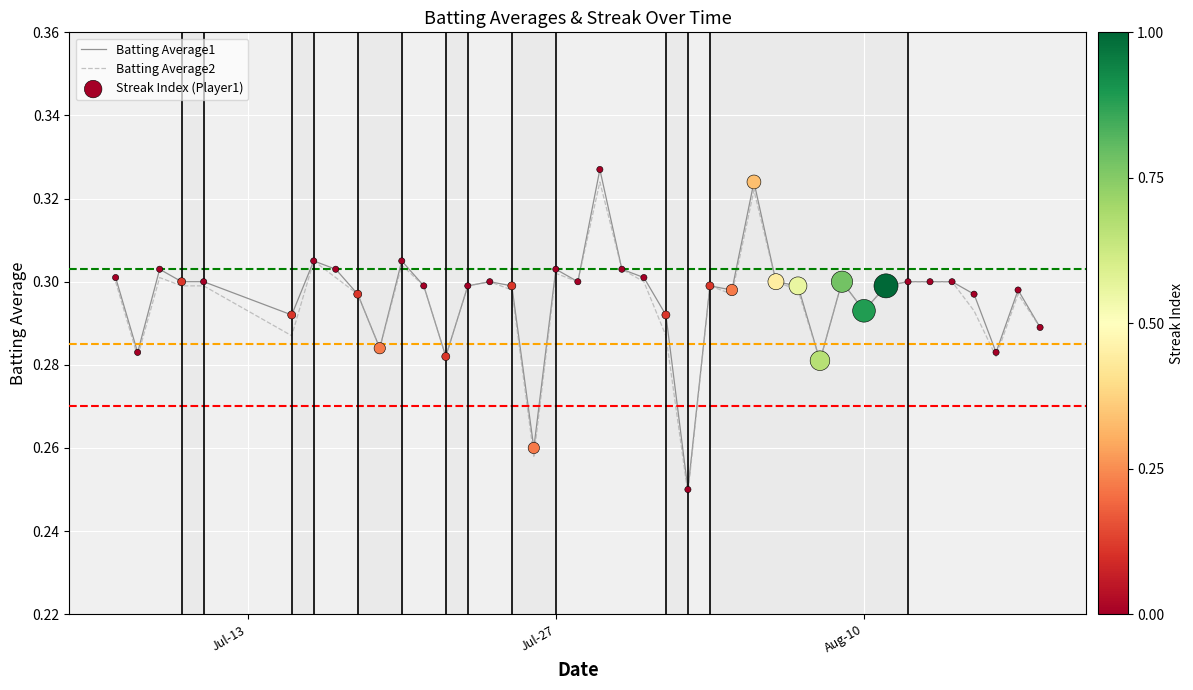

Which series has the largest range (max minus min)?

Batting Average1